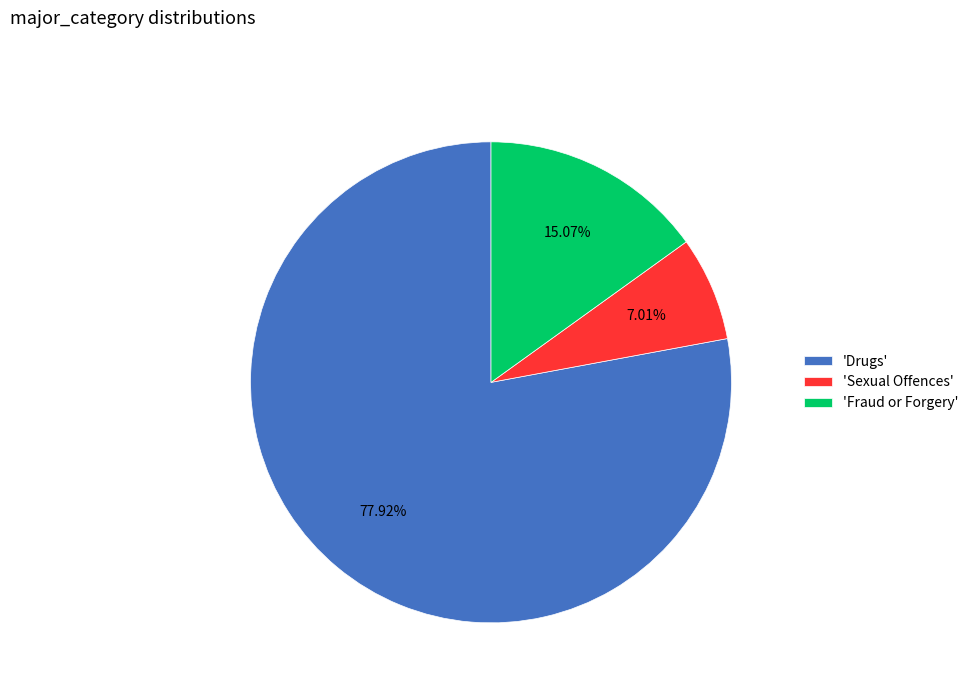

Which category has the smallest portion of the pie?

'Sexual Offences'